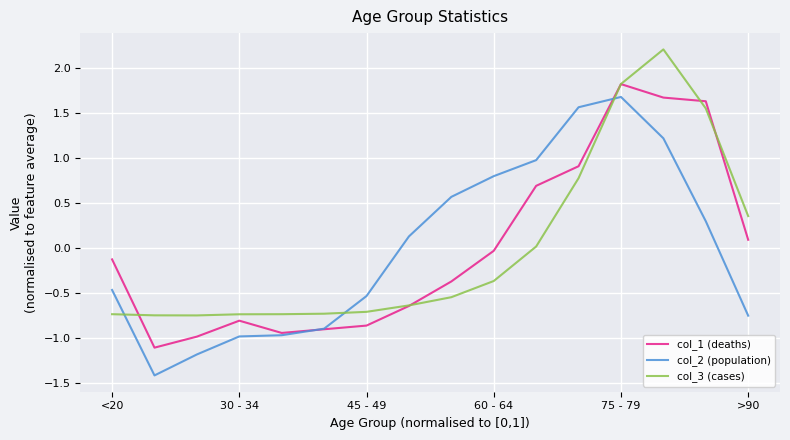

What is the maximum value for col_2 (population)?

1.7